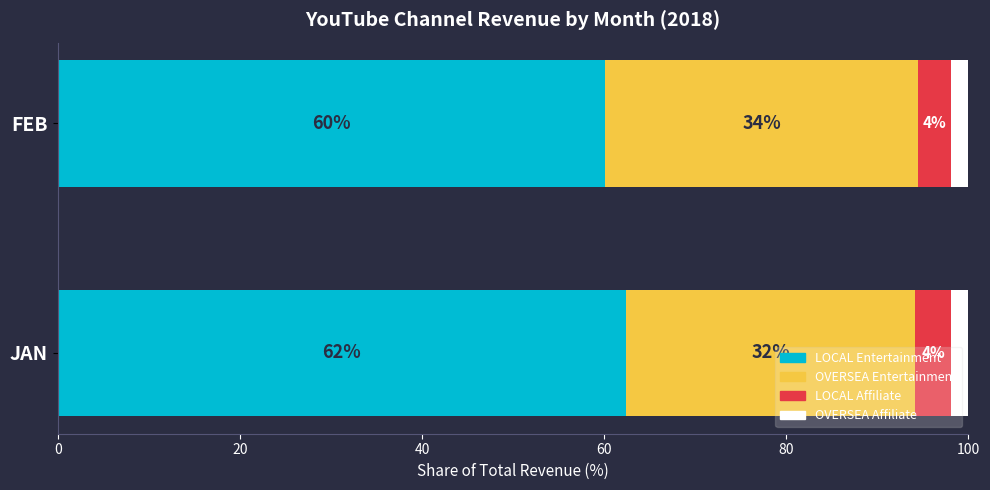

What is the value of the LOCAL Entertainment bar at the 2nd from the left?

60.1